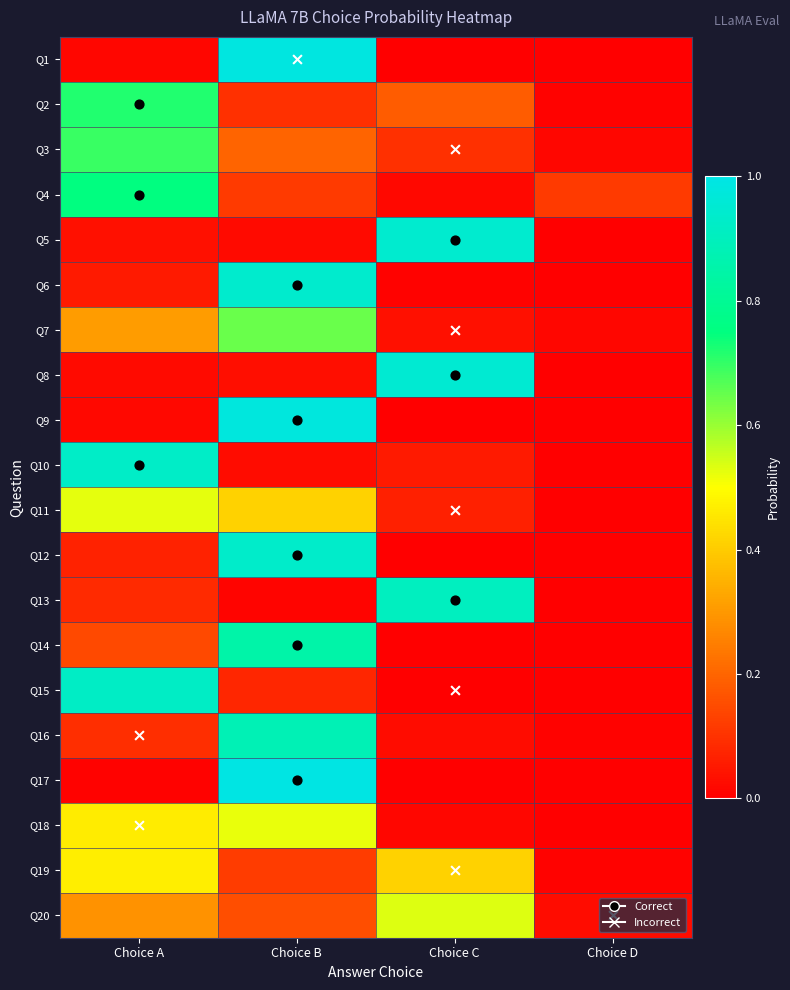

List the series in order of their peak value, lowest first.

Q19, Q18, Q11, Q20, Q7, Q3, Q2, Q4, Q14, Q16, Q13, Q15, Q10, Q12, Q6, Q5, Q8, Q9, Q1, Q17